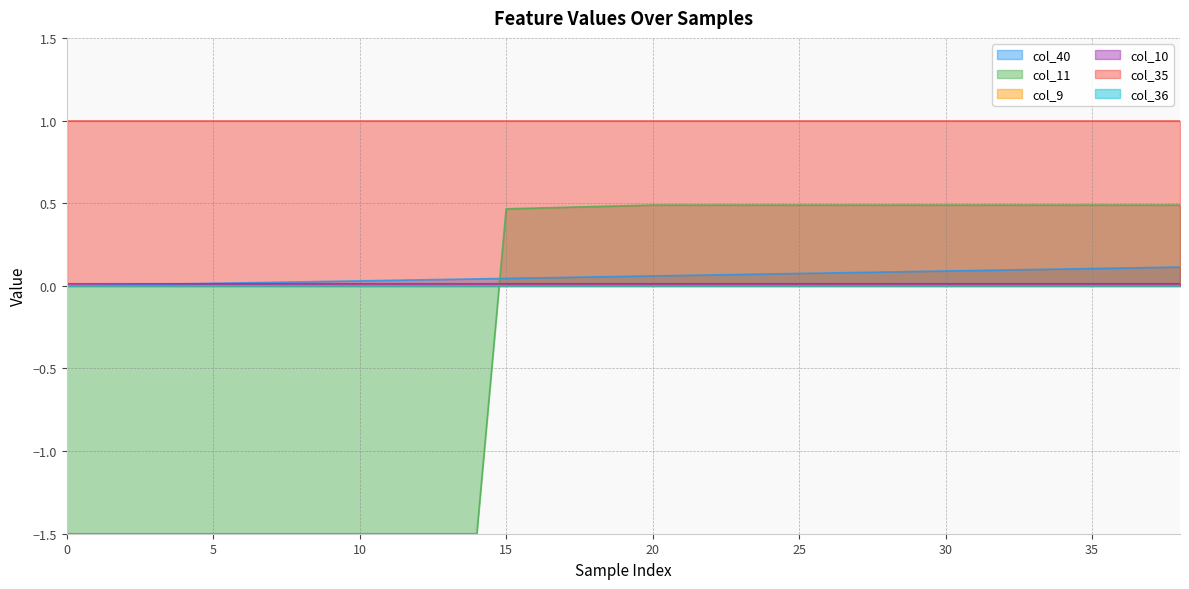

Does the chart display data point markers on the line(s)?

No